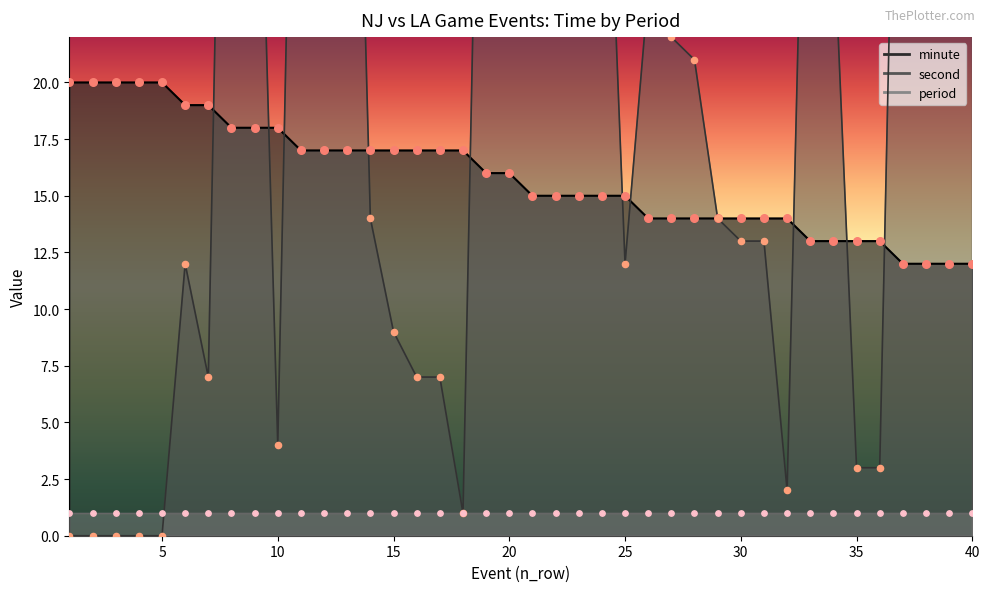

Which series has the largest total across all categories?

second